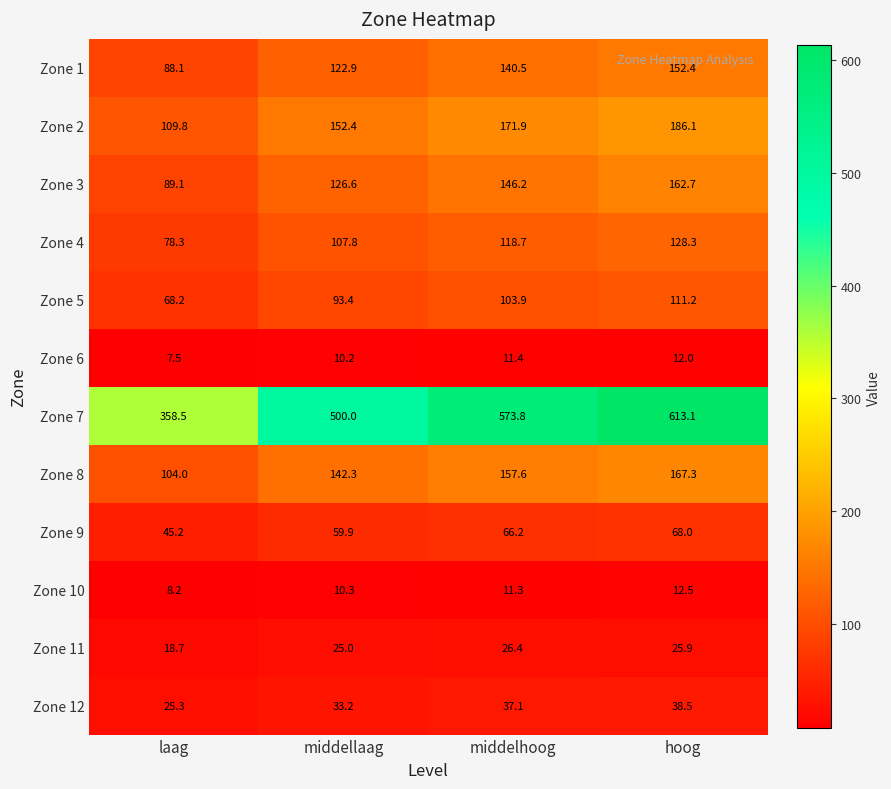

What is the difference between the maximum and minimum values in the Zone 8 series?

63.3